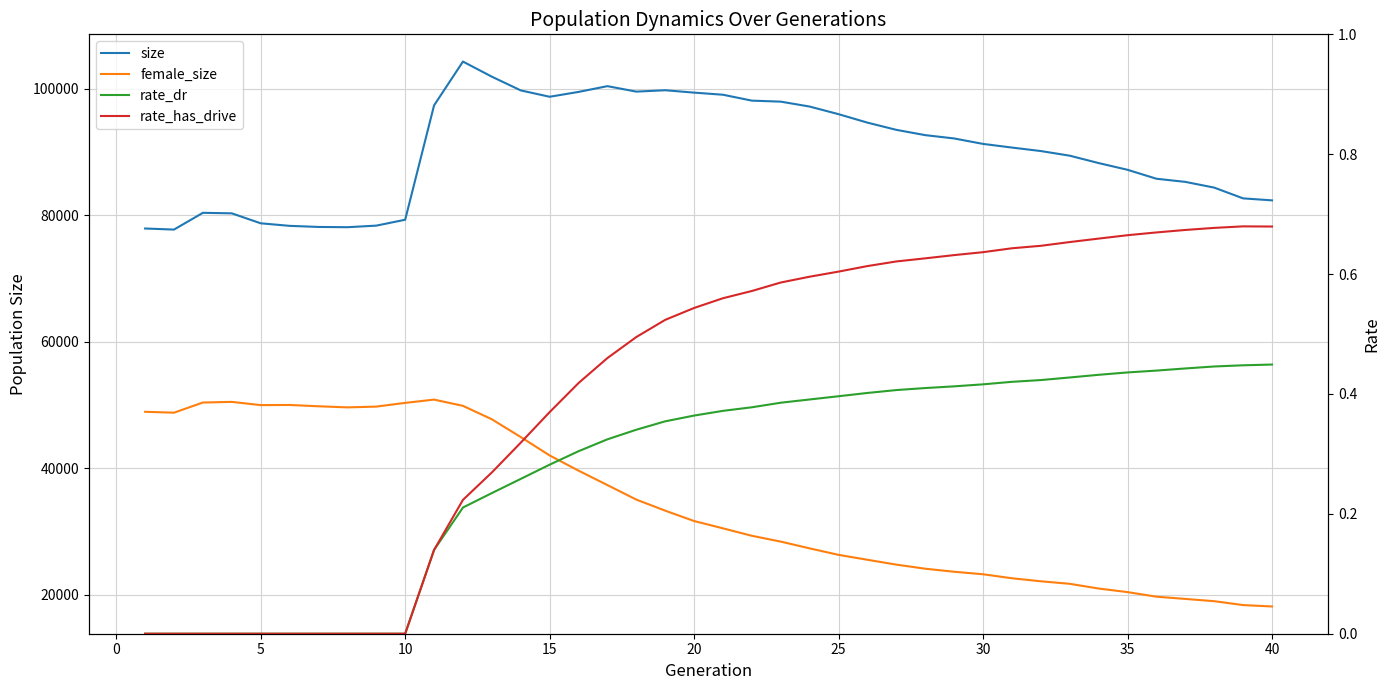

True or false: female_size and size intersect in this chart.

False